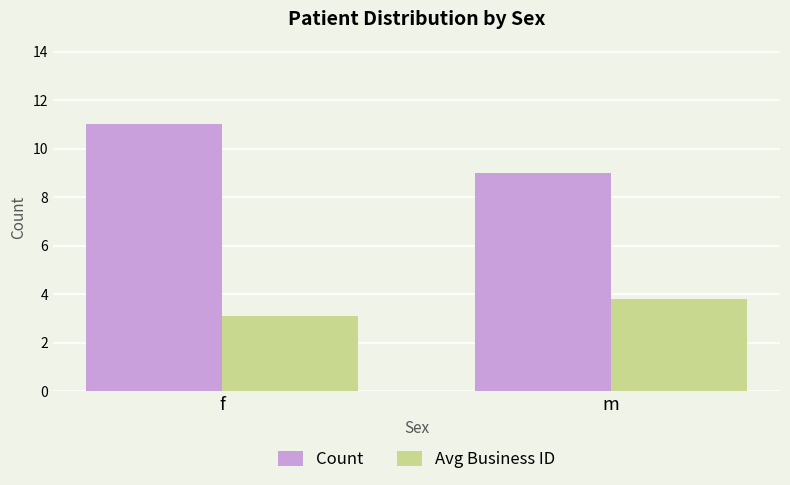

List the series in order of their overall mean, lowest first.

Avg Business ID, Count